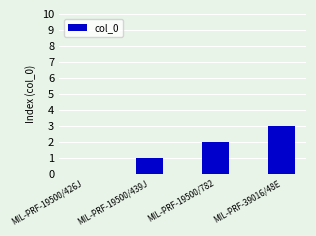

Are the bars horizontal?

No